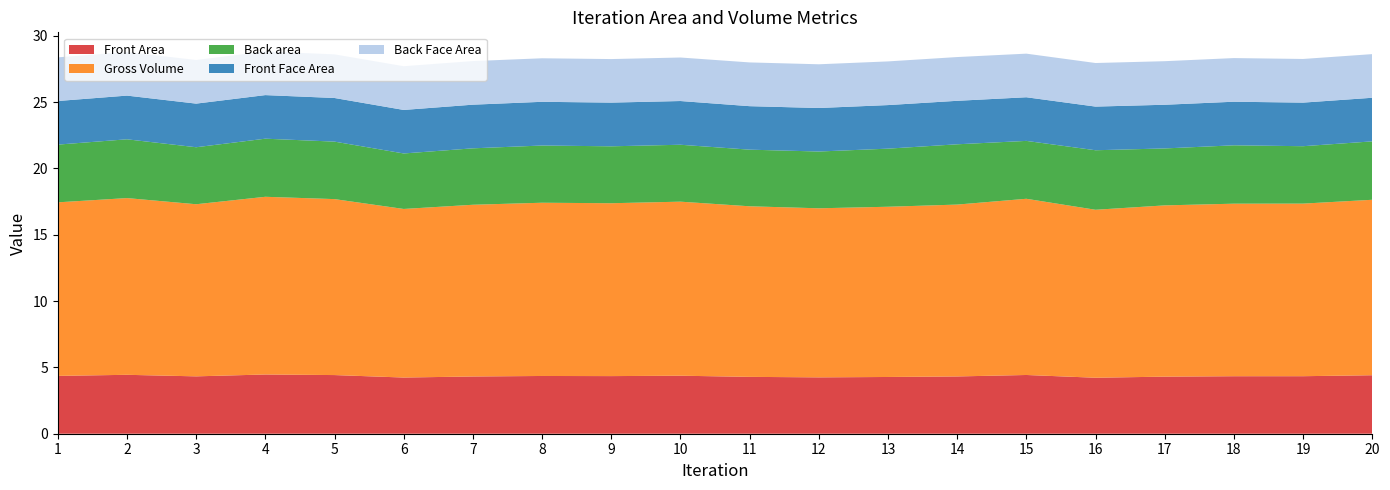

Reading right to left, what are all the values shown in this chart?

Front Area: 20=4.4	19=4.3	18=4.3	17=4.3	16=4.2	15=4.4	14=4.3	13=4.3	12=4.2	11=4.3	10=4.4	9=4.3	8=4.4	7=4.3	6=4.2	5=4.4	4=4.5	3=4.3	2=4.4	1=4.4
Gross Volume: 20=13.2	19=13.0	18=13.0	17=12.9	16=12.7	15=13.3	14=13.0	13=12.8	12=12.7	11=12.9	10=13.1	9=13.0	8=13.1	7=12.9	6=12.7	5=13.3	4=13.4	3=13.0	2=13.3	1=13.1
Back area: 20=4.4	19=4.3	18=4.4	17=4.3	16=4.5	15=4.4	14=4.5	13=4.4	12=4.3	11=4.3	10=4.3	9=4.3	8=4.3	7=4.3	6=4.2	5=4.3	4=4.4	3=4.3	2=4.4	1=4.4
Front Face Area: 20=3.3	19=3.3	18=3.3	17=3.3	16=3.3	15=3.3	14=3.3	13=3.3	12=3.3	11=3.3	10=3.3	9=3.3	8=3.3	7=3.3	6=3.3	5=3.3	4=3.3	3=3.3	2=3.3	1=3.3
Back Face Area: 20=3.3	19=3.3	18=3.3	17=3.3	16=3.3	15=3.3	14=3.3	13=3.3	12=3.3	11=3.3	10=3.3	9=3.3	8=3.3	7=3.3	6=3.3	5=3.3	4=3.3	3=3.3	2=3.3	1=3.3